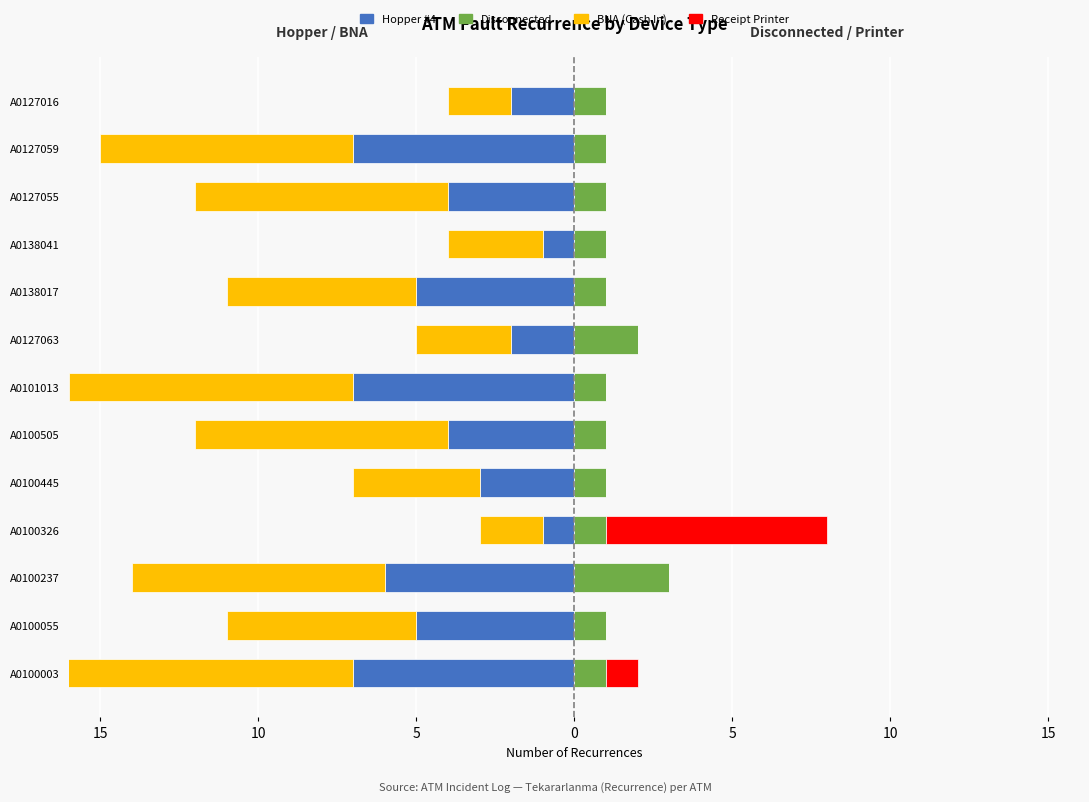

The Receipt Printer series shows 5 at A0127059. True or false?

False